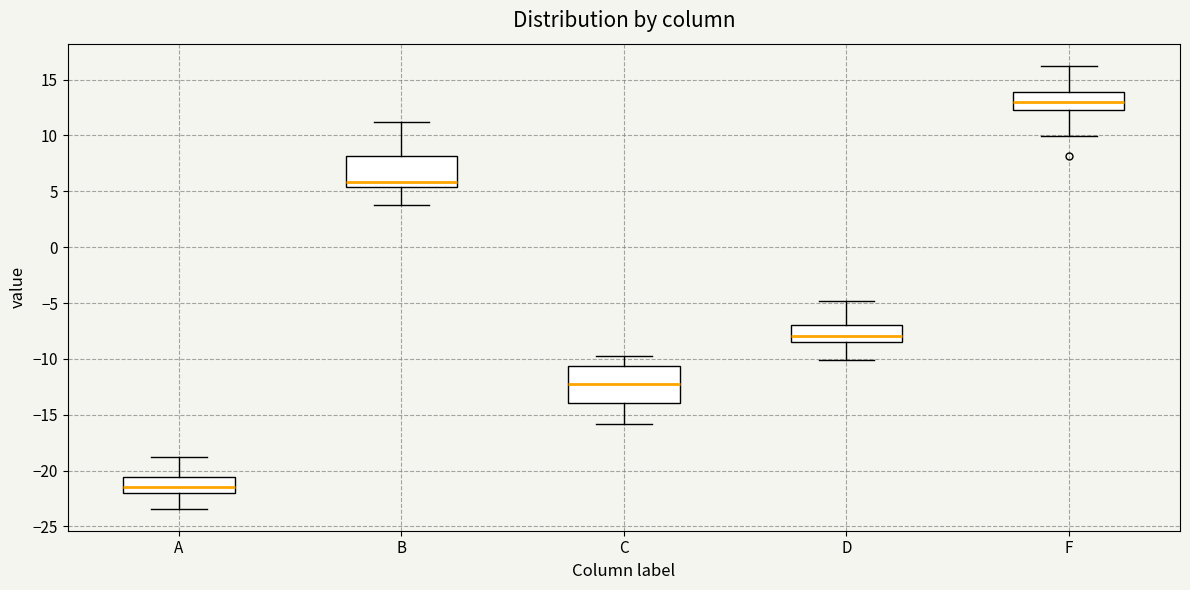

Which box's median line is the highest?

F